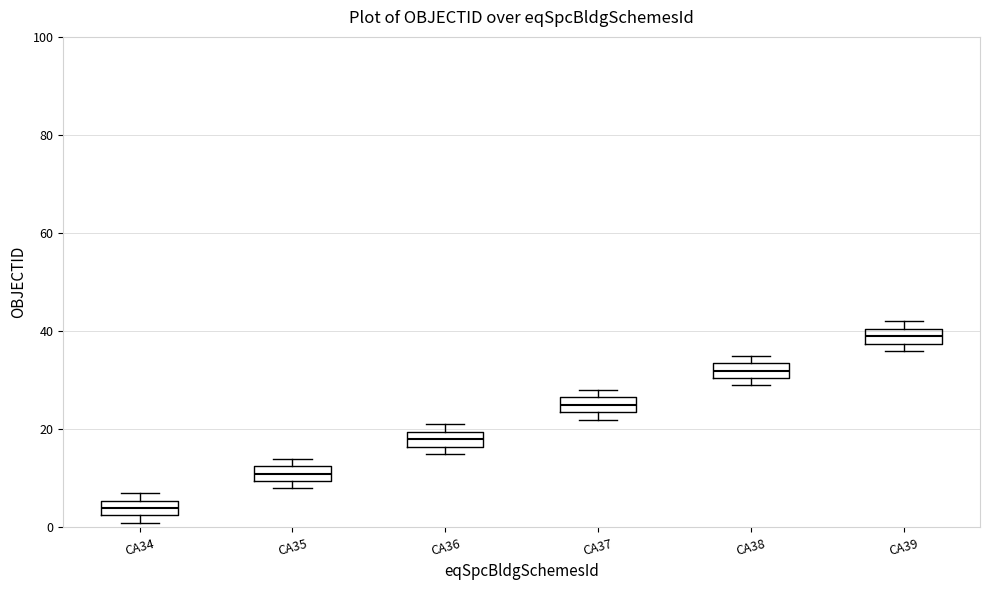

Reading left to right, transcribe this box plot: for each box, give where its median line is, the range the box spans, and where its two whiskers end, as read against the y-axis. The values are not printed on the chart, so give them approximately, as read against the axis.

CA34: median 4, box 2 to 6, whiskers 2 (just below the box's lower edge) to 8
CA35: median 12 (inside the box), box 10 to 12, whiskers 8 to 14
CA36: median 18, box 16 to 20, whiskers 16 (just below the box's lower edge) to 22
CA37: median 26 (inside the box), box 24 to 26, whiskers 22 to 28
CA38: median 32, box 30 to 34, whiskers 30 (just below the box's lower edge) to 36
CA39: median 40 (inside the box), box 38 to 40, whiskers 36 to 42